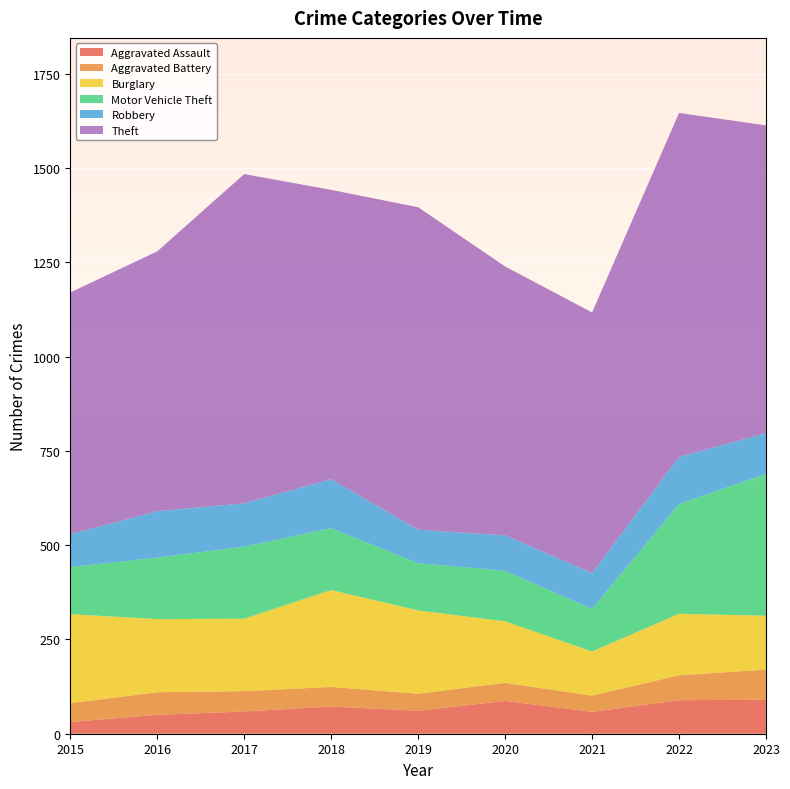

Reading left to right, list all the values displayed in this chart.

Aggravated Assault: 2015=31	2016=50	2017=59	2018=72	2019=61	2020=87	2021=58	2022=89	2023=90
Aggravated Battery: 2015=50	2016=60	2017=54	2018=52	2019=45	2020=48	2021=43	2022=66	2023=80
Burglary: 2015=236	2016=194	2017=192	2018=257	2019=221	2020=163	2021=117	2022=163	2023=143
Motor Vehicle Theft: 2015=125	2016=163	2017=191	2018=164	2019=125	2020=134	2021=113	2022=291	2023=376
Robbery: 2015=87	2016=123	2017=115	2018=130	2019=89	2020=94	2021=95	2022=125	2023=108
Theft: 2015=641	2016=689	2017=873	2018=767	2019=855	2020=713	2021=691	2022=912	2023=816